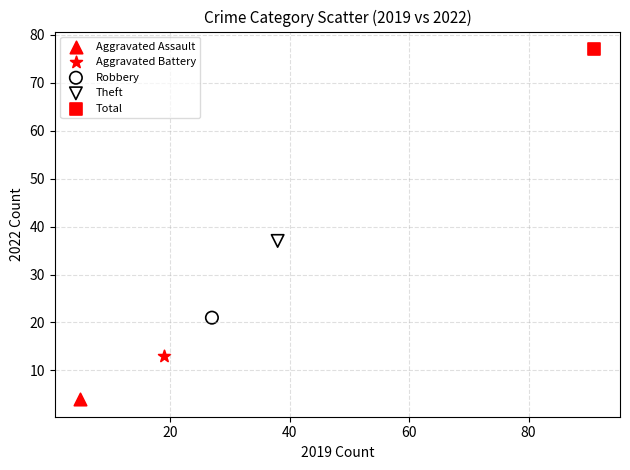

Which series reaches the minimum Y coordinate?

Aggravated Assault